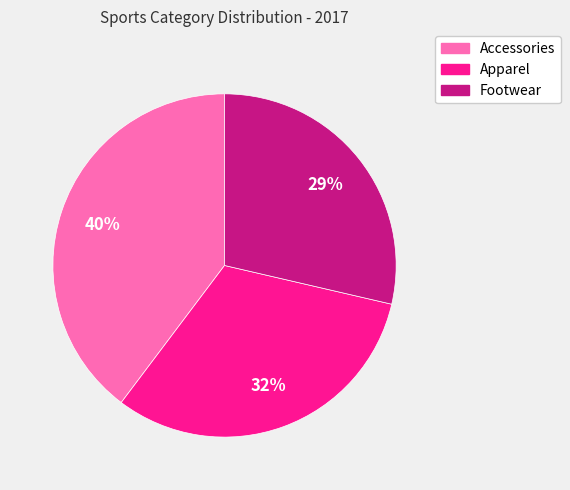

What is the largest slice in the pie chart?

Accessories